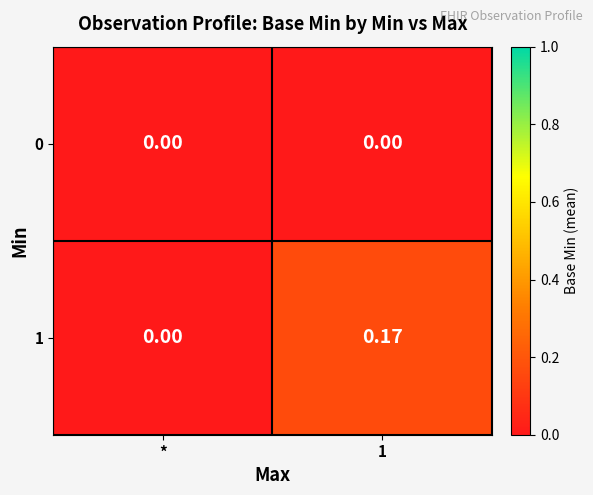

How many categories are shown in the chart?

2